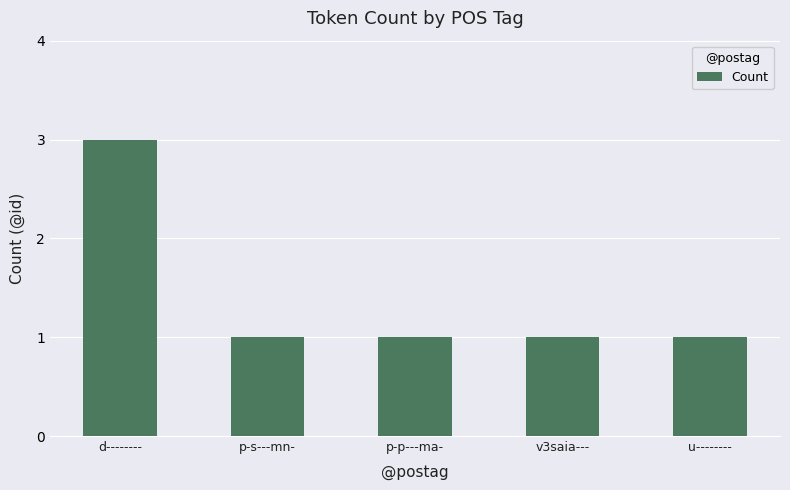

What is the smallest value displayed?

1